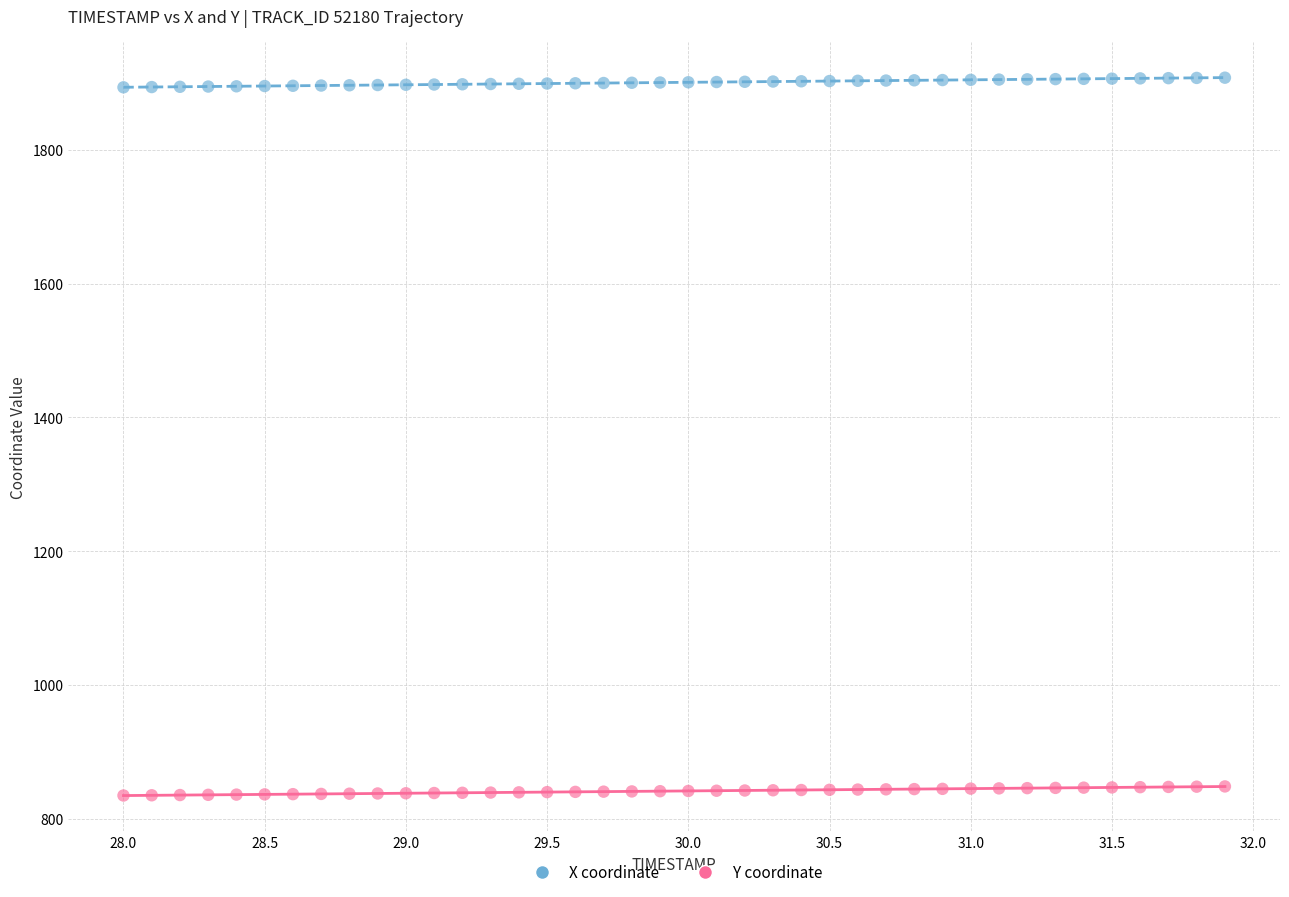

Across all data points, what is the range of Y values (max minus min)?

1073.1